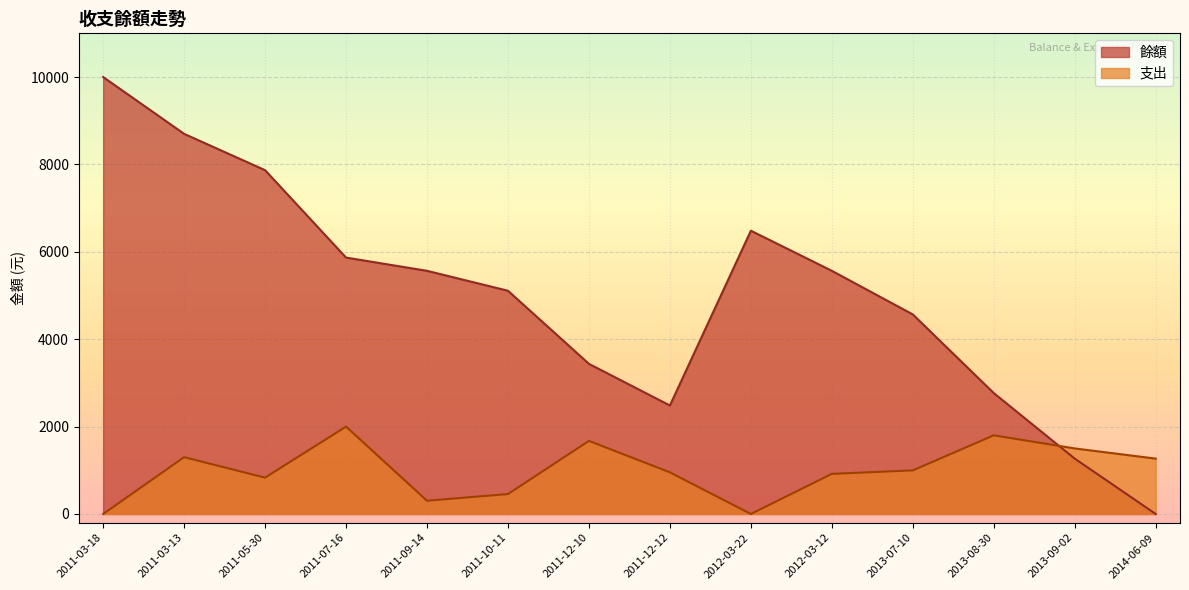

What are all the series names shown in the legend?

餘額, 支出